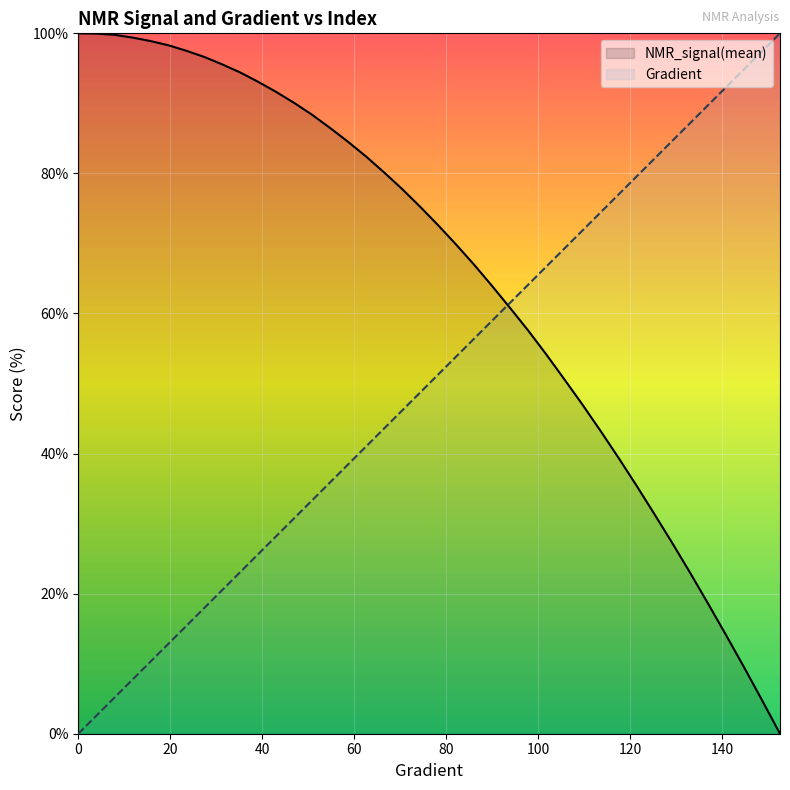

At which label does Gradient first exceed 51?

78.2778864970646